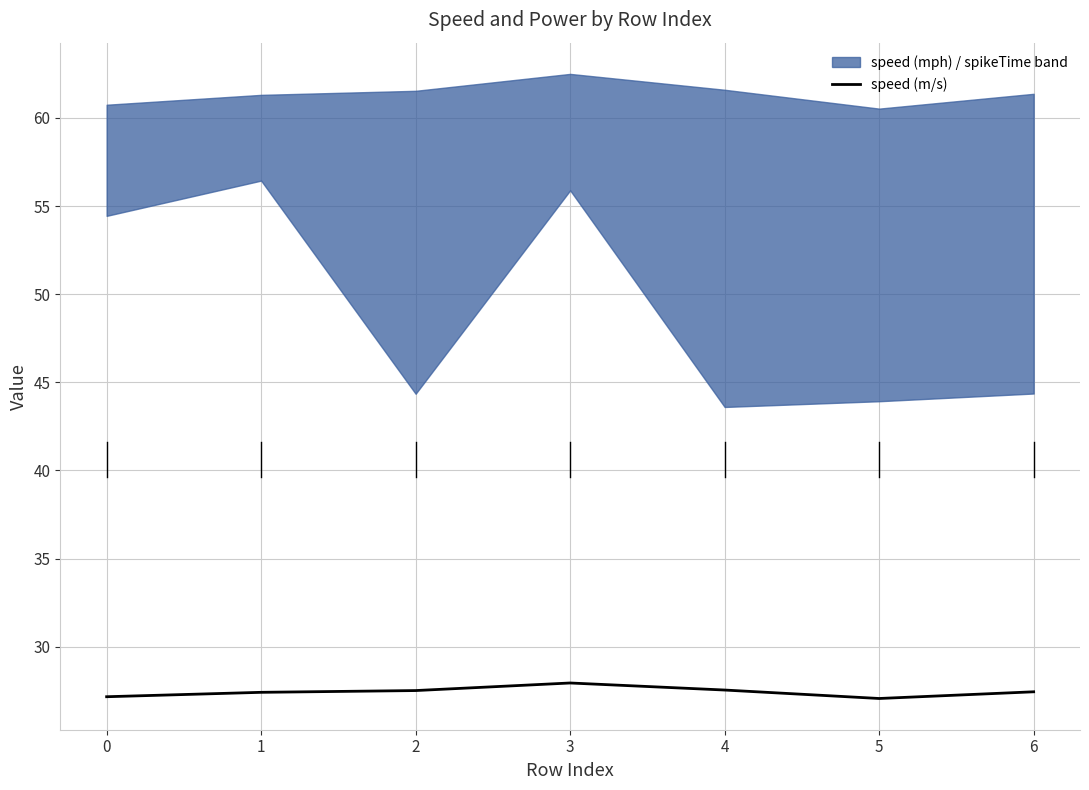

The chart shows a value of 38.4 at 6. True or false?

False